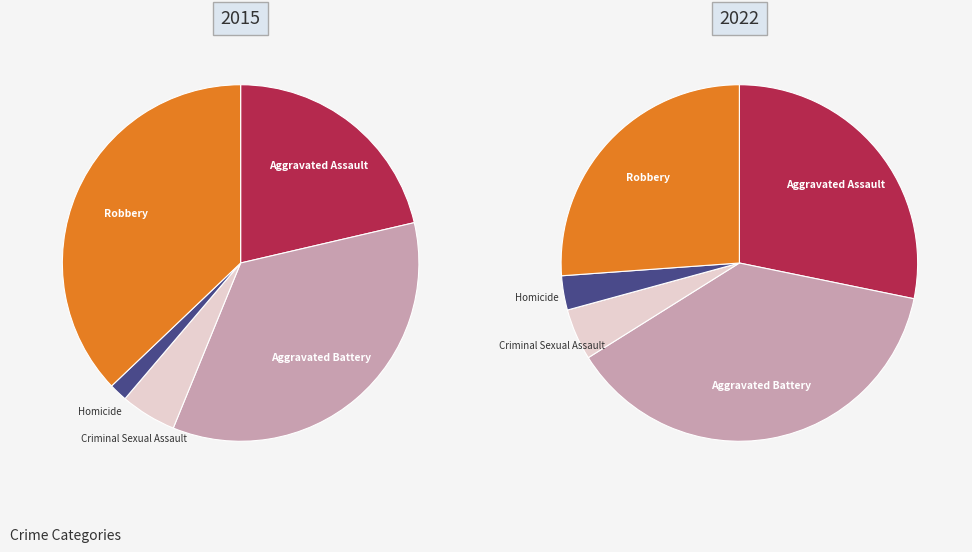

How many slices are in this pie chart?

5